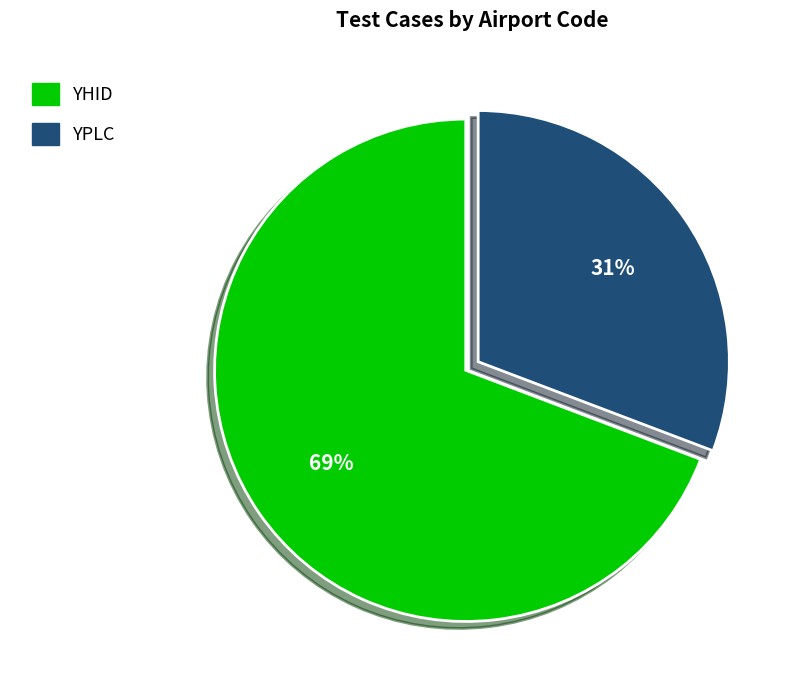

Which slice is the largest?

YHID